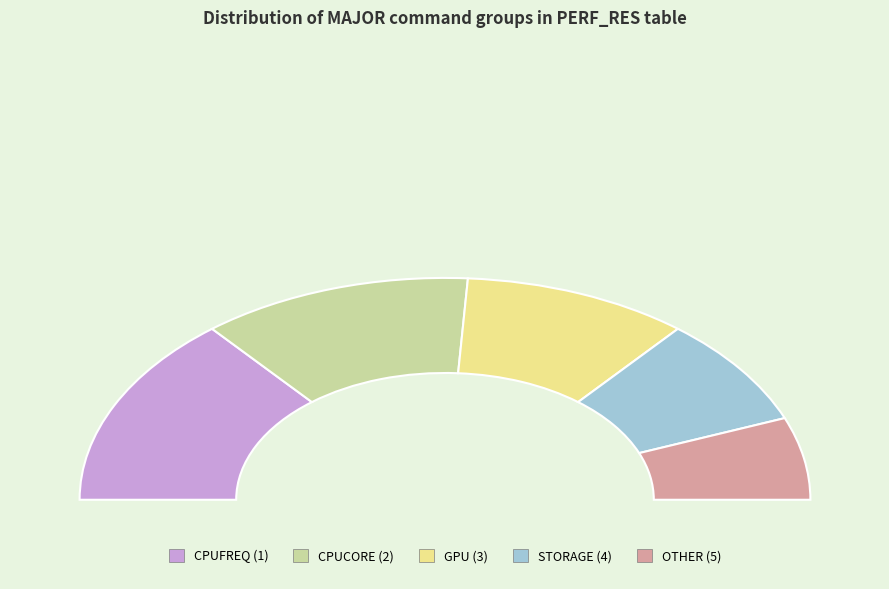

Is MAJOR_5 the majority of the pie?

No